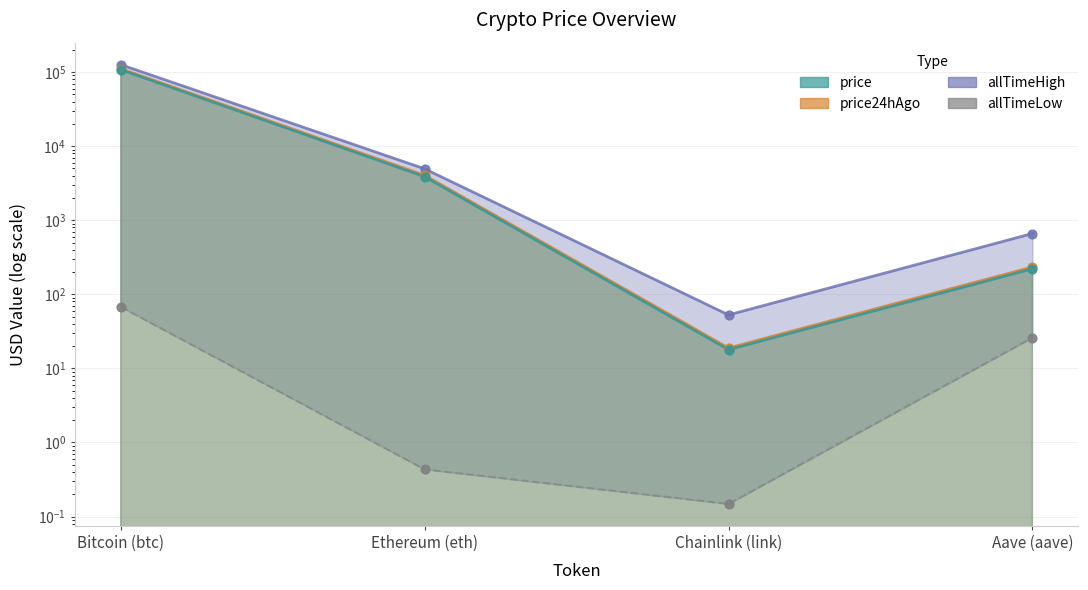

What is the change in value from Ethereum (eth) to Aave (aave)?

+25.6